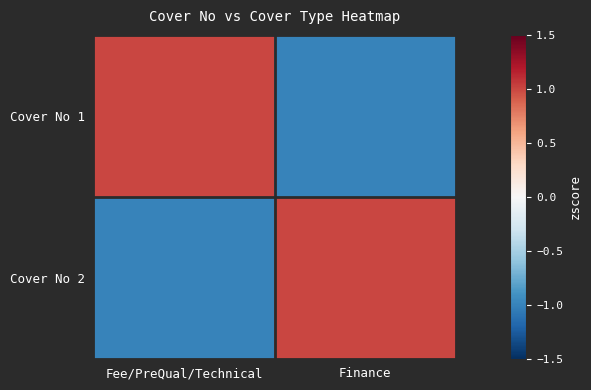

Reading left to right, transcribe all the data shown in this chart.

Cover No 1: Fee/PreQual/Technical=1	Finance=-1
Cover No 2: Fee/PreQual/Technical=-1	Finance=1